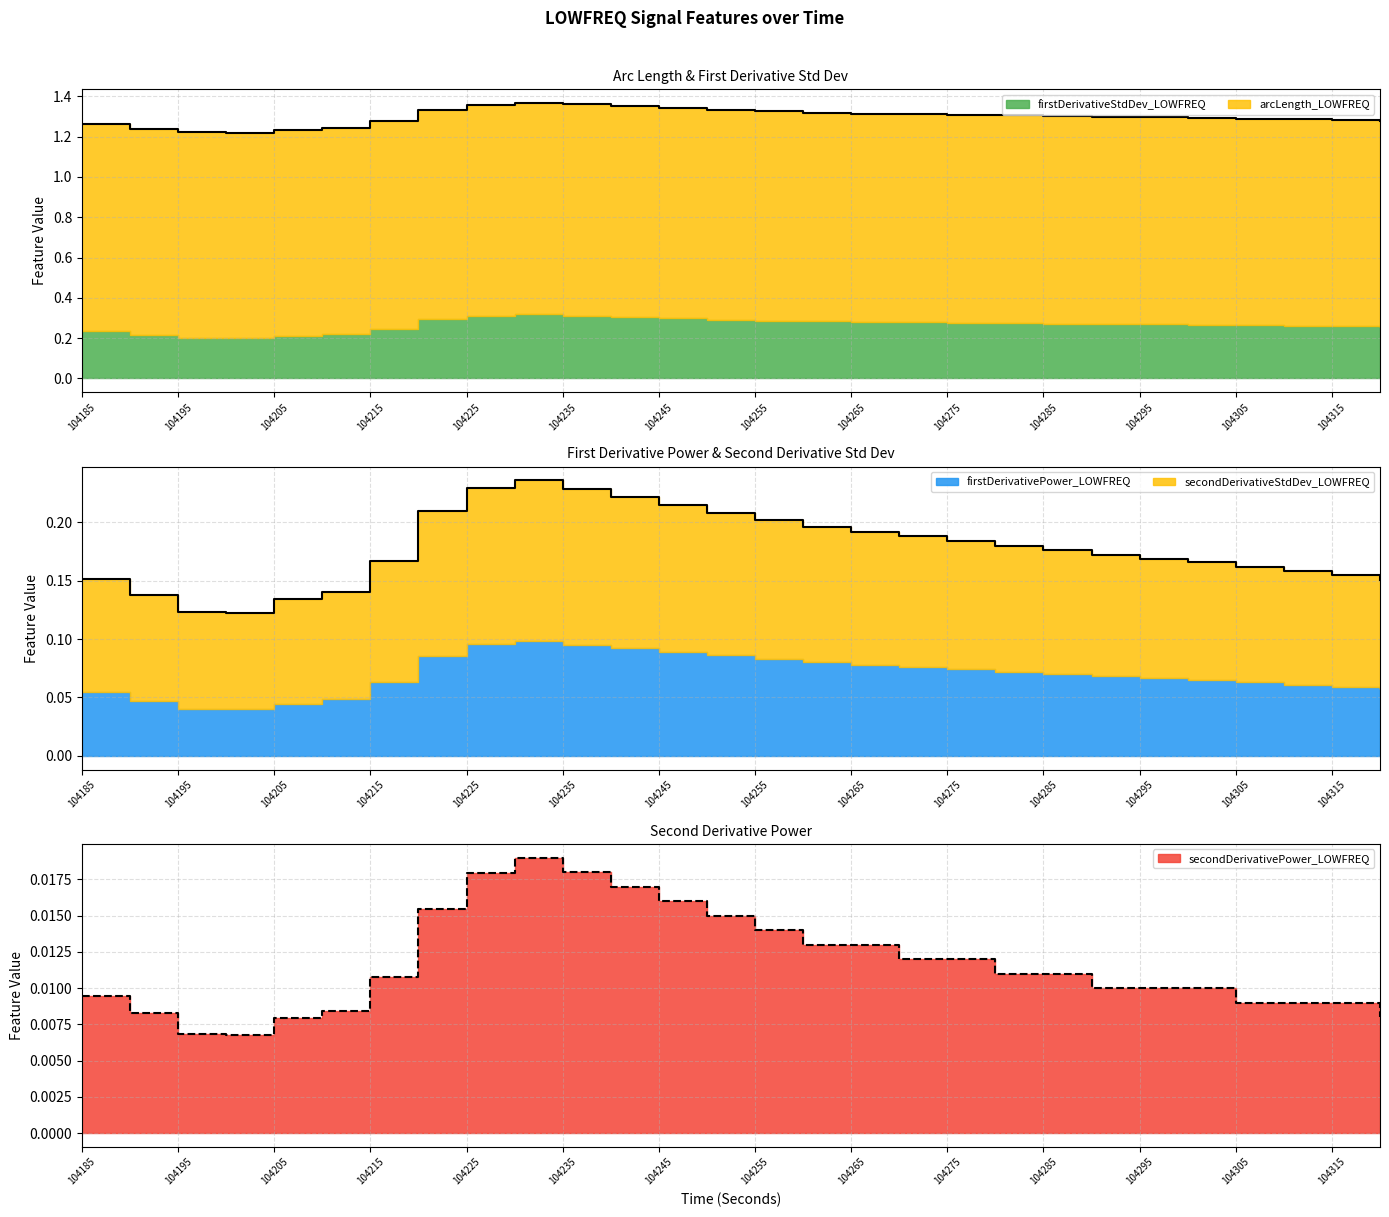

Where is arcLength_LOWFREQ nearest to the value 0?

104200